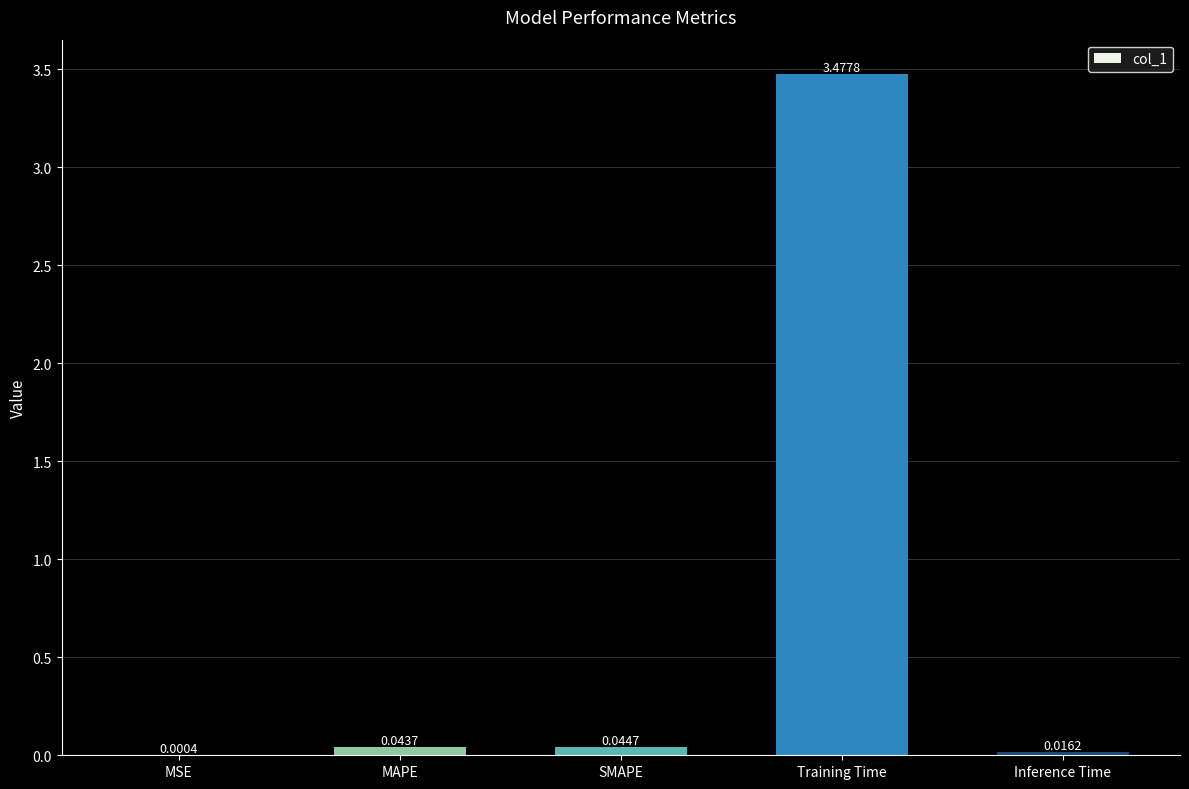

Which has a higher value, MSE or Training Time?

Training Time